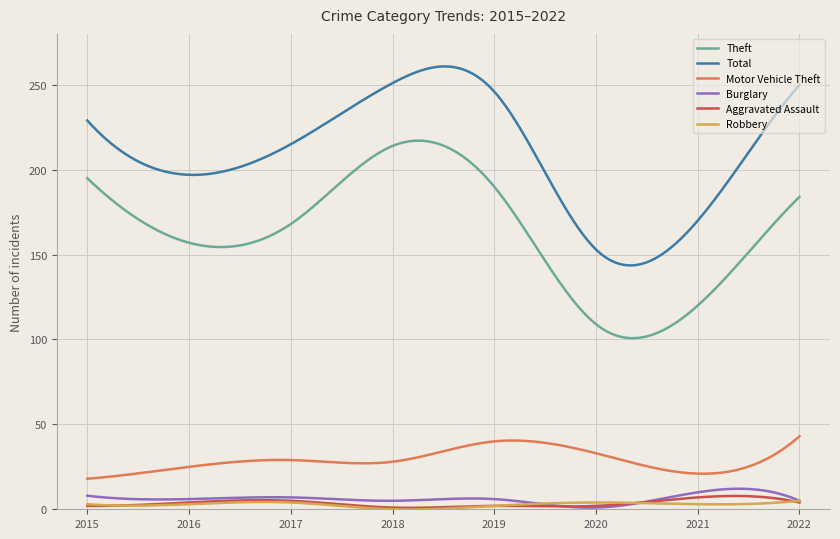

Which series has the largest total across all categories?

Total